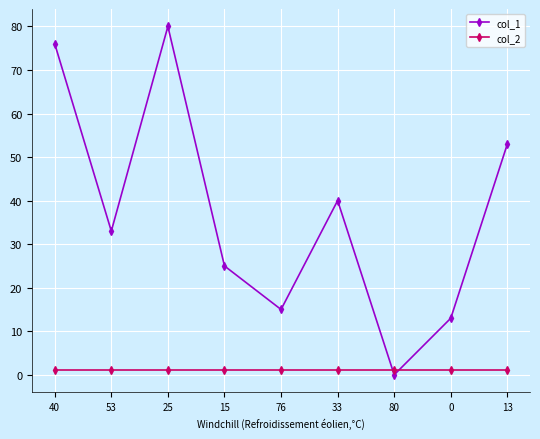

At which category does col_1 reach its first local valley?

53